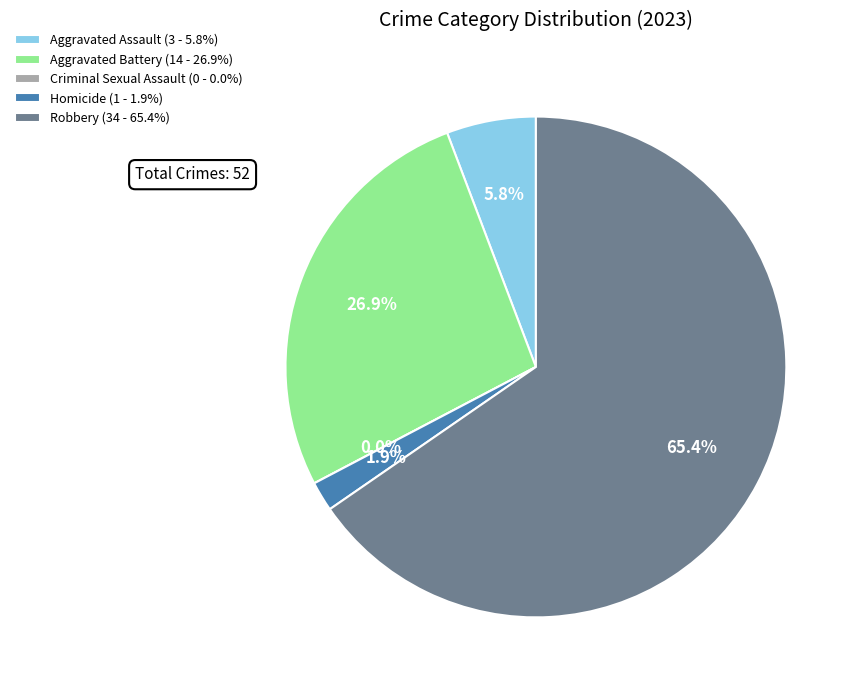

To the nearest percent, what is the combined percentage of Aggravated Assault and Homicide?

8%